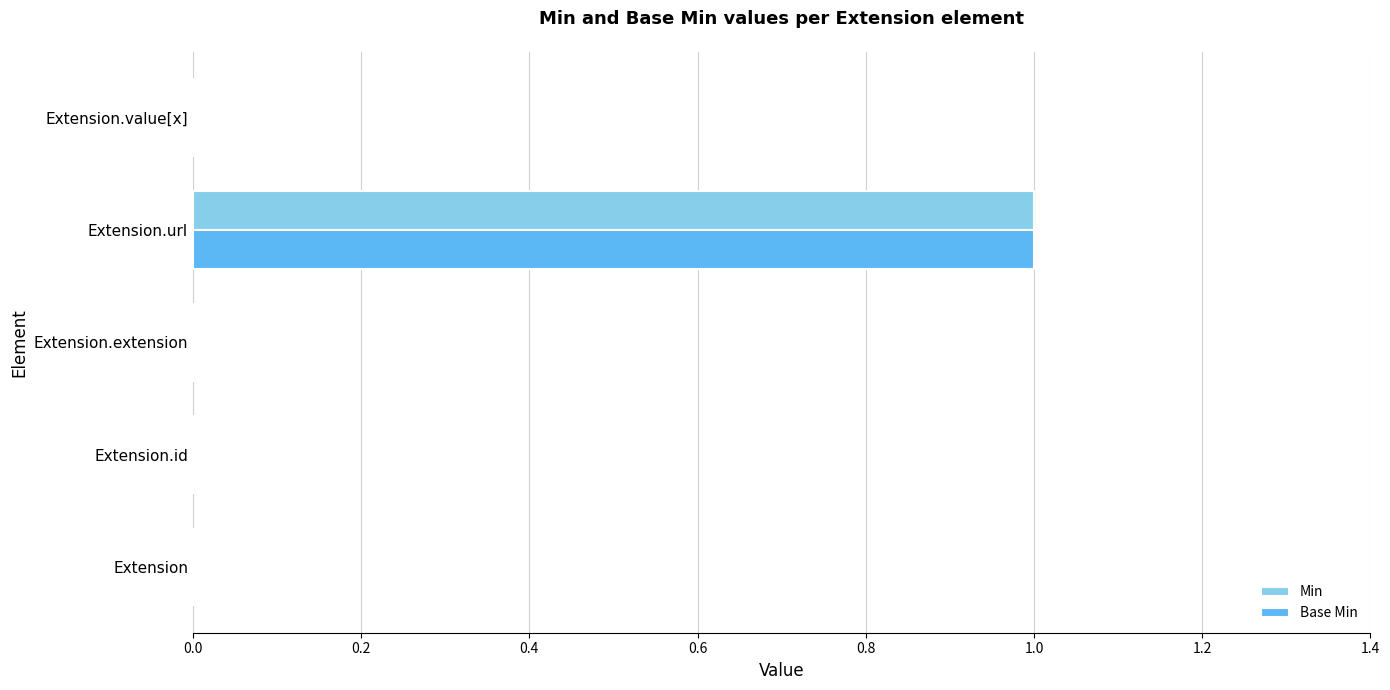

What is the highest value of the Min series?

1